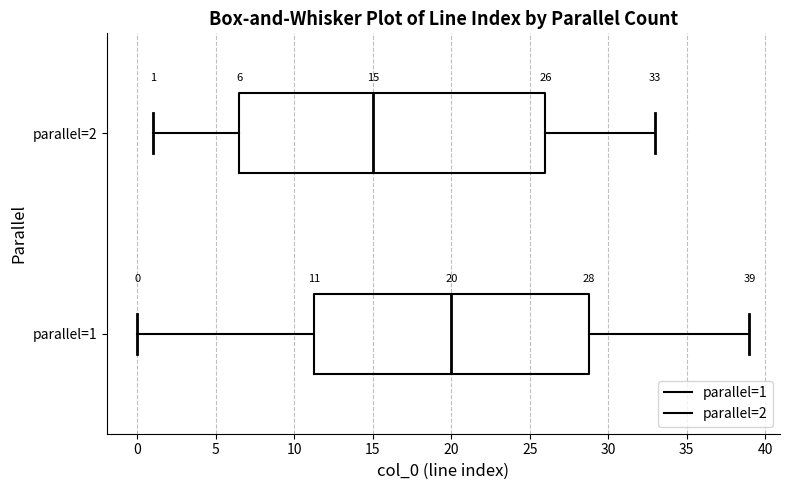

Which box is the widest, from its left edge to its right edge?

parallel=2